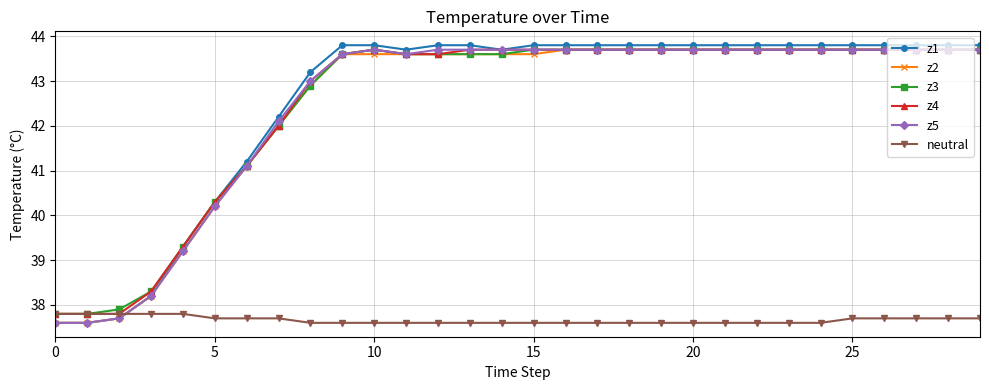

Which series has the widest spread of values?

z1